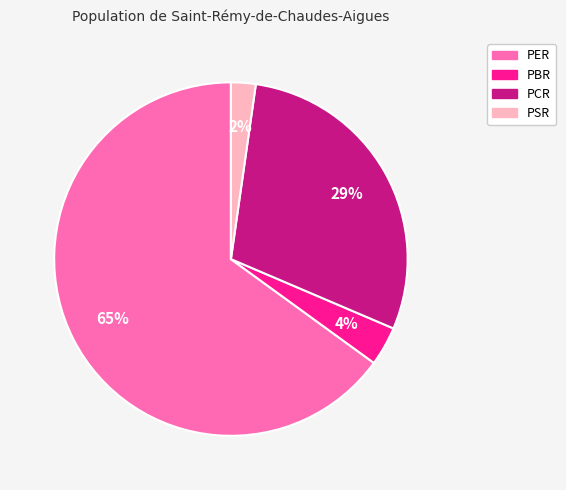

Does PER account for over 50% of the chart?

Yes